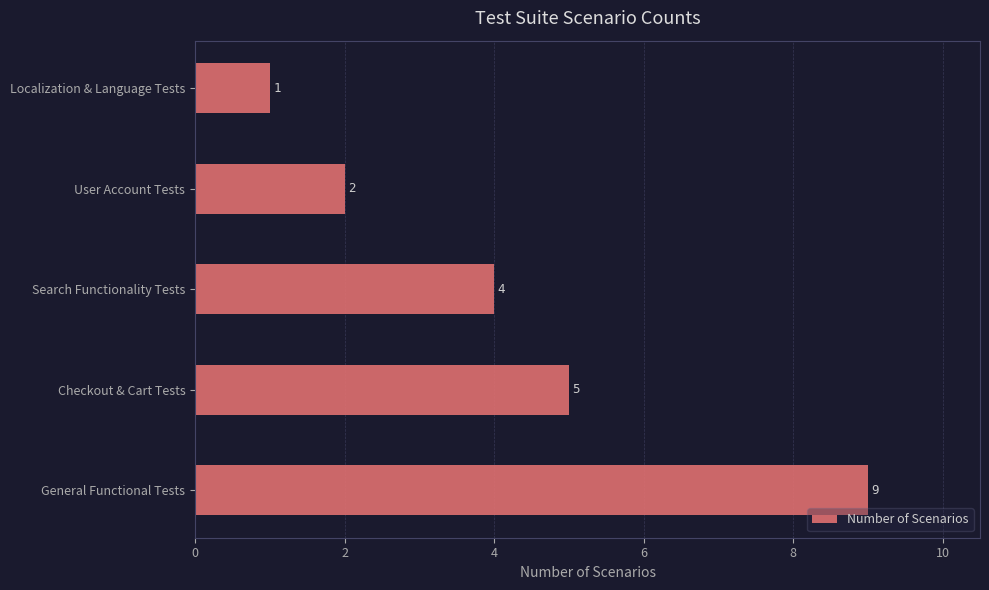

Reading bottom to top, list all the values displayed in this chart.

9	5	4	2	1